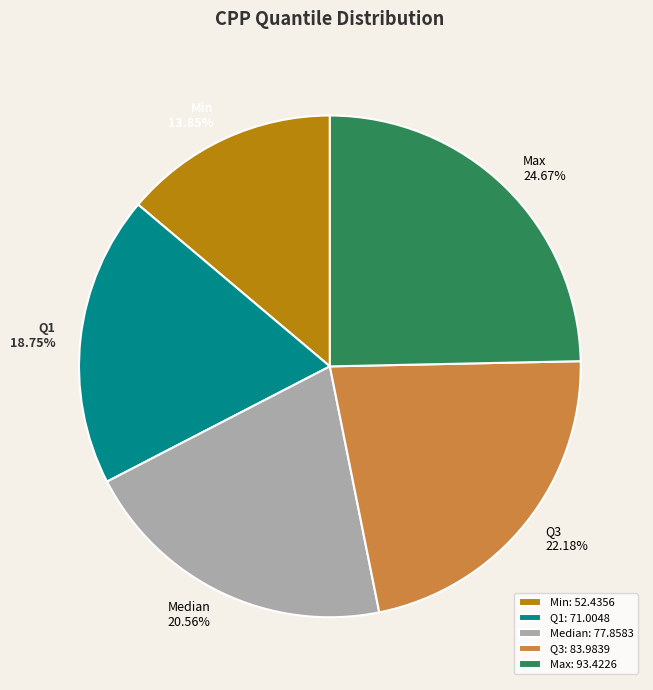

Is there any slice that represents more than half of the pie?

No